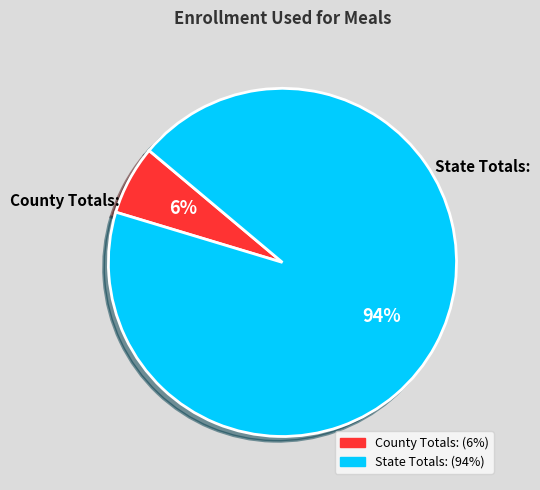

To the nearest percent, what portion does State Totals: represent?

94%